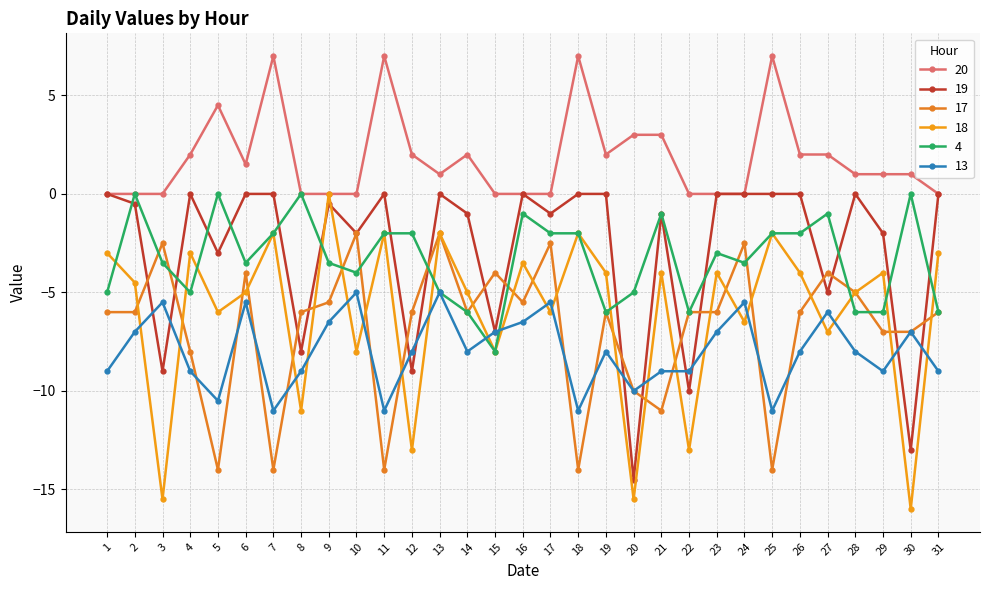

What is the sum of all 4 values?

-102.0